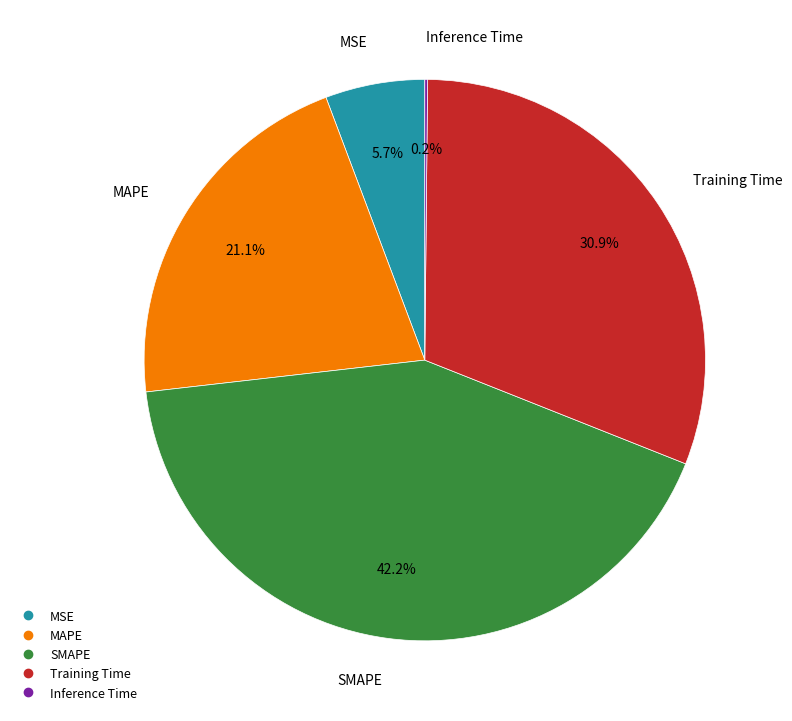

Which category has the biggest portion of the pie?

SMAPE